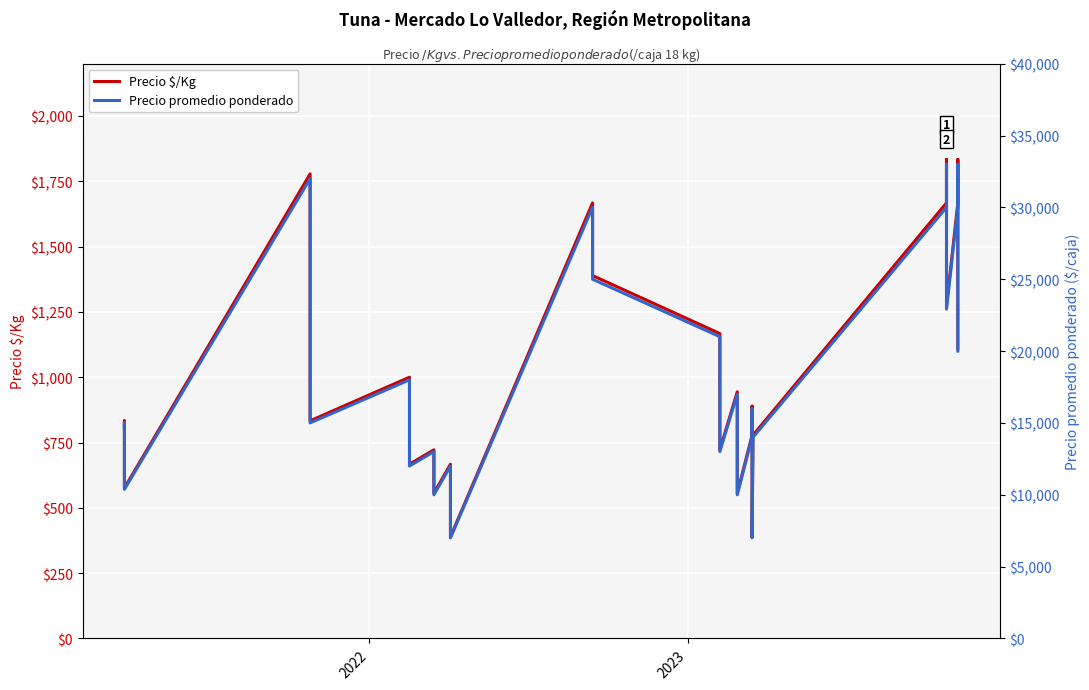

What is the difference between the second highest and minimum values in the Precio $/Kg series?

1444